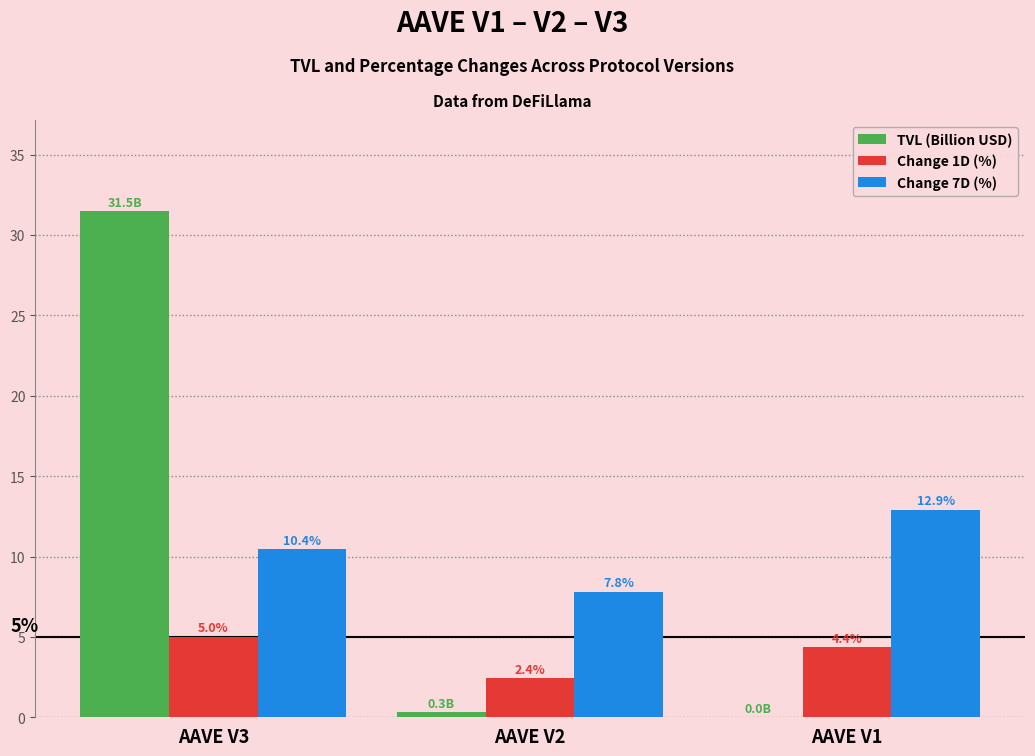

What are all the series names shown in the legend?

TVL (Billion USD), Change 1D (%), Change 7D (%)